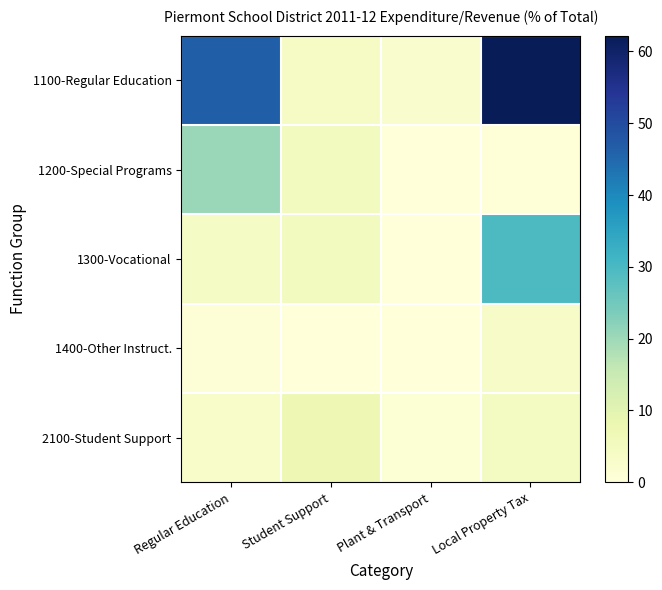

How many series are shown in this chart?

5